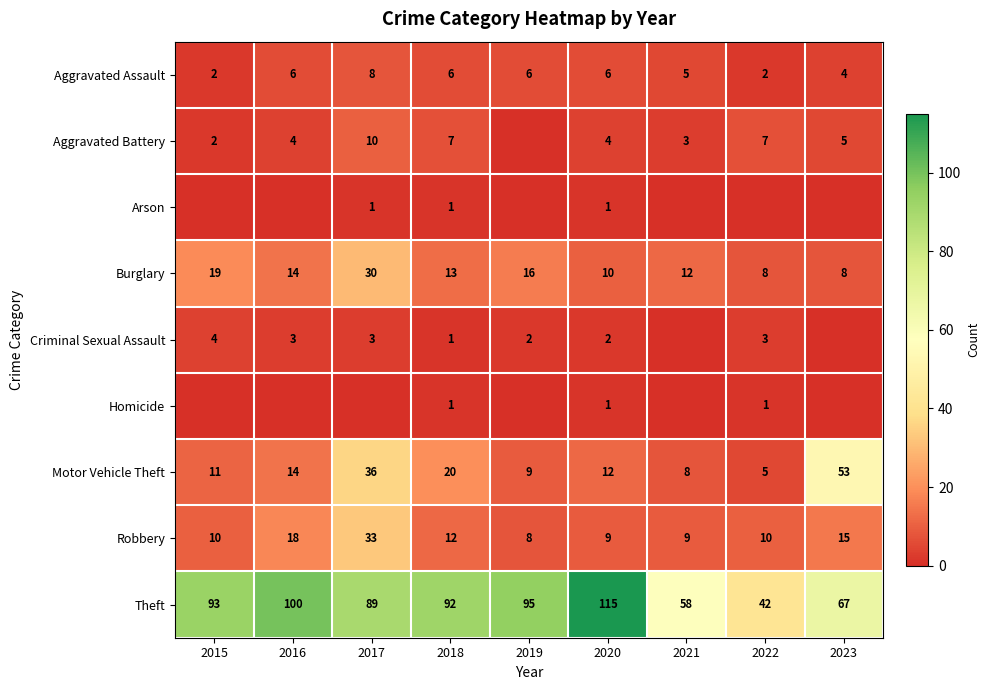

Is it true that Theft equals 59 at 2017?

False